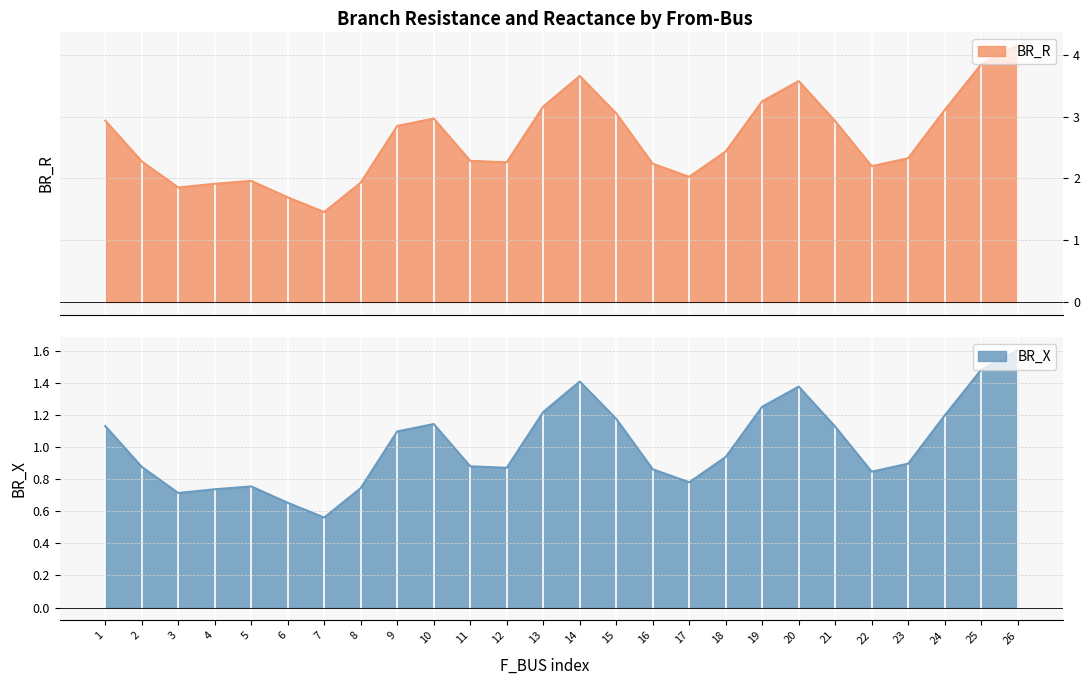

At which label does BR_X reach its minimum?

7